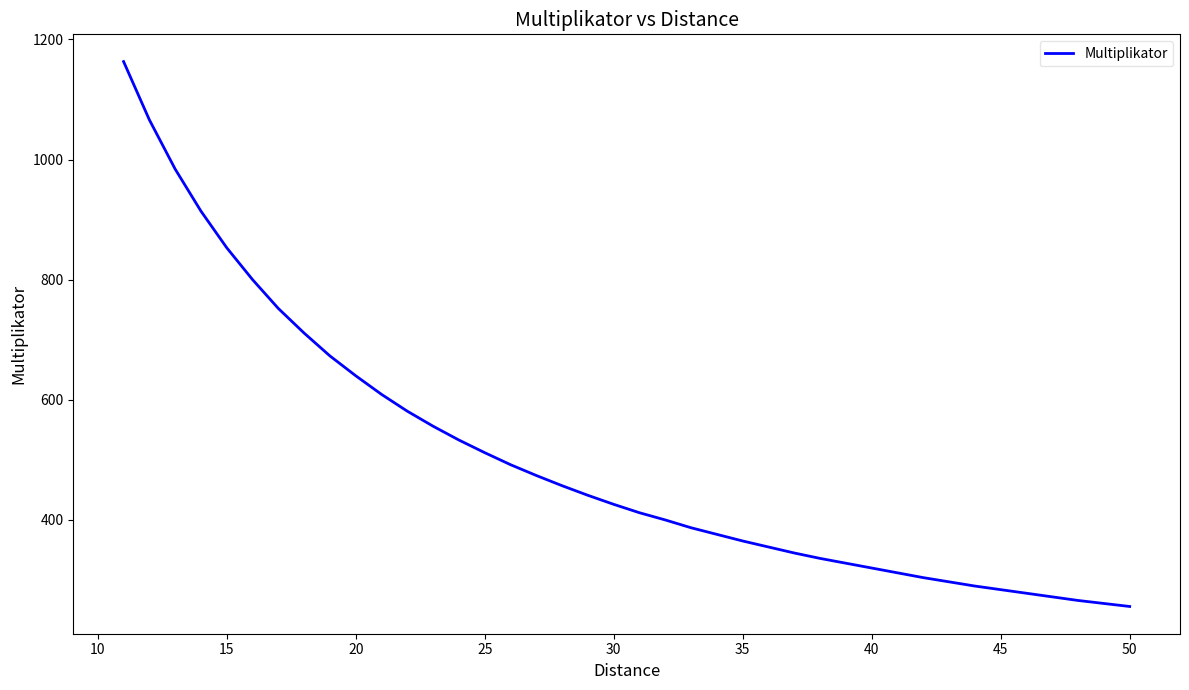

True or false: the data shows 741 at 27.

False